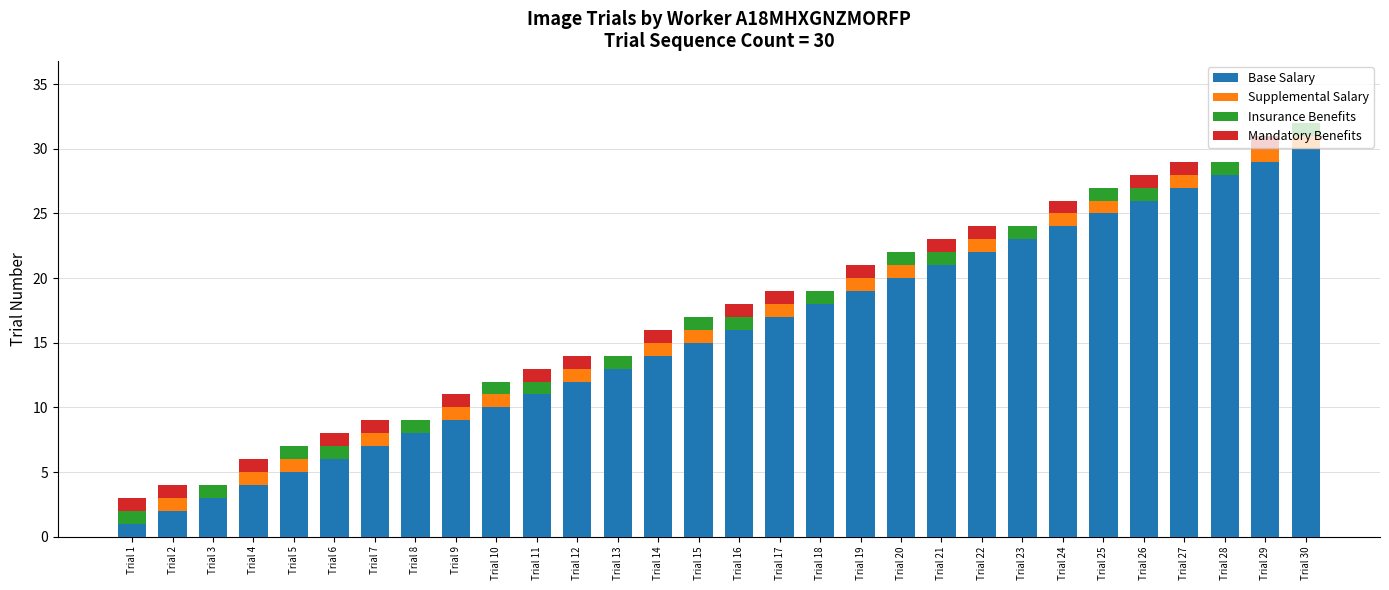

True or false: Base Salary has a value of 7 at Trial 10.

False